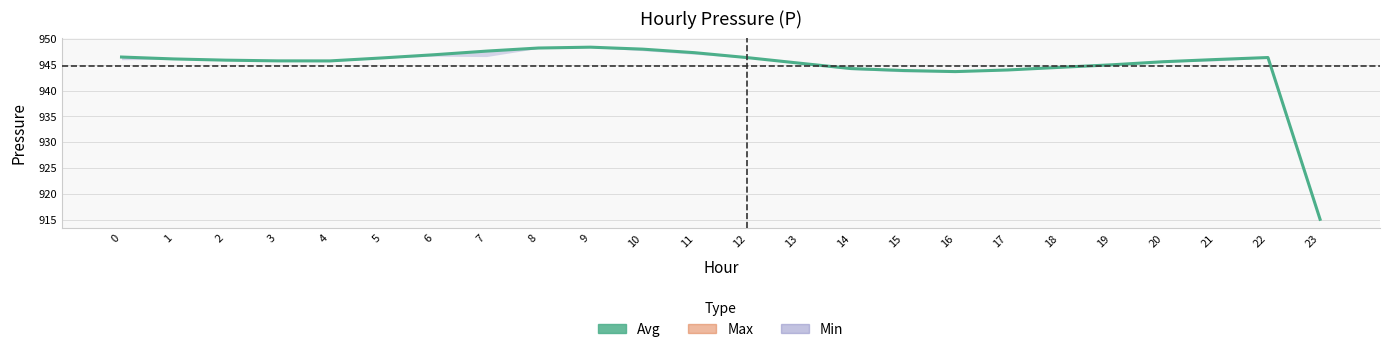

What is the difference between the values at 6 and 3?

1.2